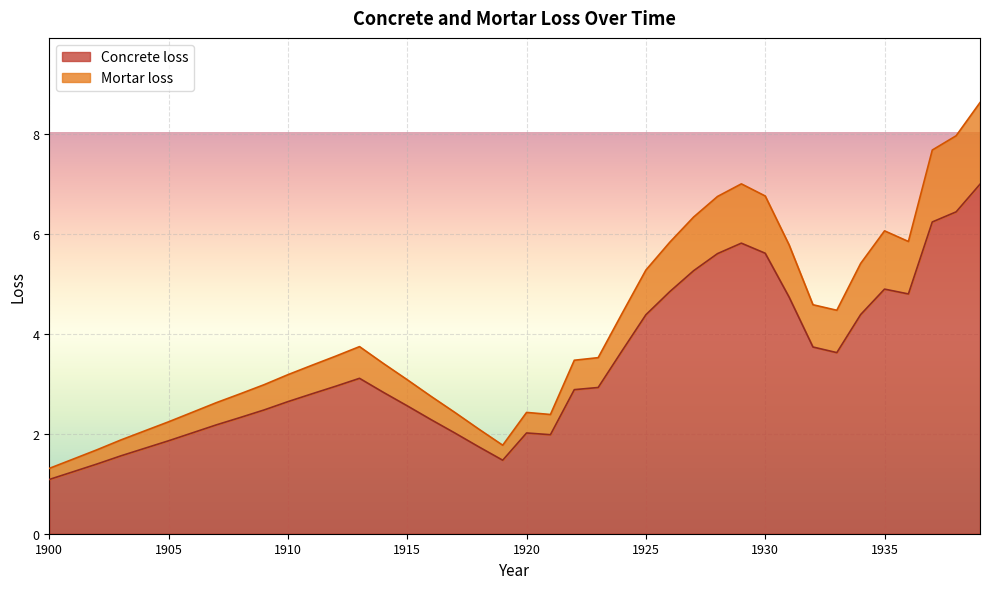

Reading left to right, transcribe all the data shown in this chart.

Concrete loss: 1900=1.1	1901=1.2	1902=1.4	1903=1.6	1904=1.7	1905=1.9	1906=2.0	1907=2.2	1908=2.3	1909=2.5	1910=2.6	1911=2.8	1912=3.0	1913=3.1	1914=2.8	1915=2.6	1916=2.3	1917=2.0	1918=1.7	1919=1.5	1920=2.0	1921=2.0	1922=2.9	1923=2.9	1924=3.7	1925=4.4	1926=4.8	1927=5.3	1928=5.6	1929=5.8	1930=5.6	1931=4.7	1932=3.7	1933=3.6	1934=4.4	1935=4.9	1936=4.8	1937=6.2	1938=6.4	1939=7.0
Mortar loss: 1900=1.3	1901=1.5	1902=1.7	1903=1.9	1904=2.1	1905=2.2	1906=2.4	1907=2.6	1908=2.8	1909=3.0	1910=3.2	1911=3.4	1912=3.6	1913=3.7	1914=3.4	1915=3.1	1916=2.8	1917=2.4	1918=2.1	1919=1.8	1920=2.4	1921=2.4	1922=3.5	1923=3.5	1924=4.4	1925=5.3	1926=5.8	1927=6.3	1928=6.8	1929=7.0	1930=6.8	1931=5.8	1932=4.6	1933=4.5	1934=5.4	1935=6.1	1936=5.9	1937=7.7	1938=8.0	1939=8.6